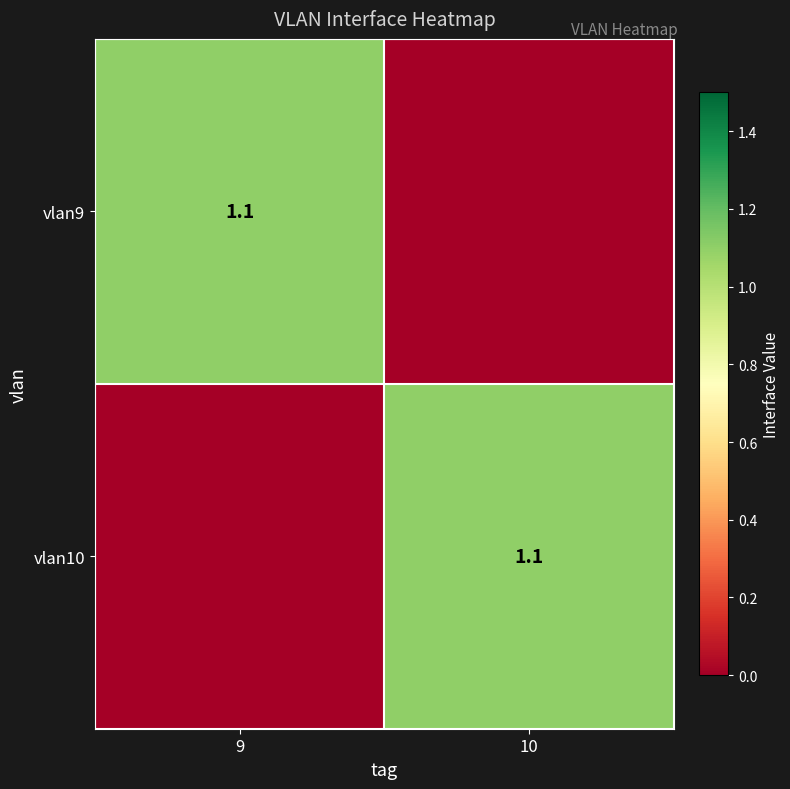

The vlan9 series shows 1.1 at 9. True or false?

True